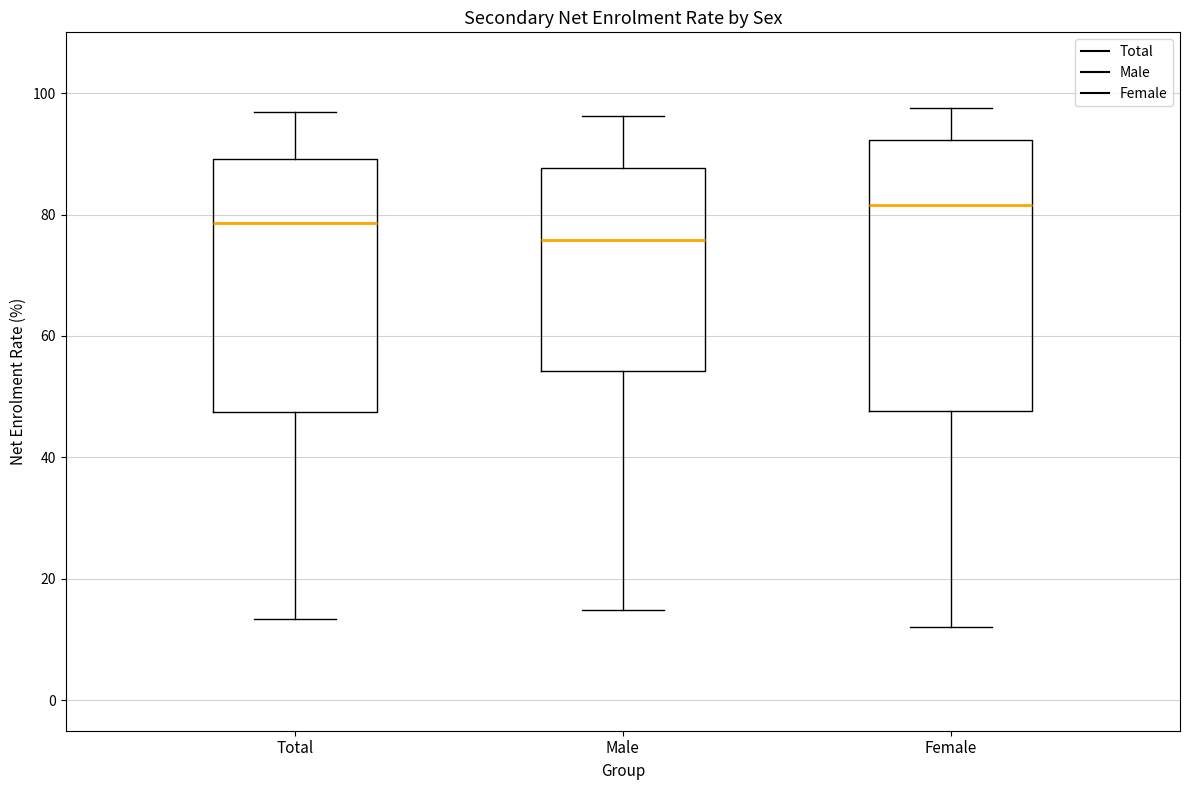

Reading left to right, read every box against the y-axis: the position of its median line, the range the box covers, and the ends of its whiskers. The values are not printed on the chart, so give them approximately, as read against the axis.

Total: median 78, box 48 to 90, whiskers 14 to 96
Male: median 76, box 54 to 88, whiskers 14 to 96
Female: median 82, box 48 to 92, whiskers 12 to 98